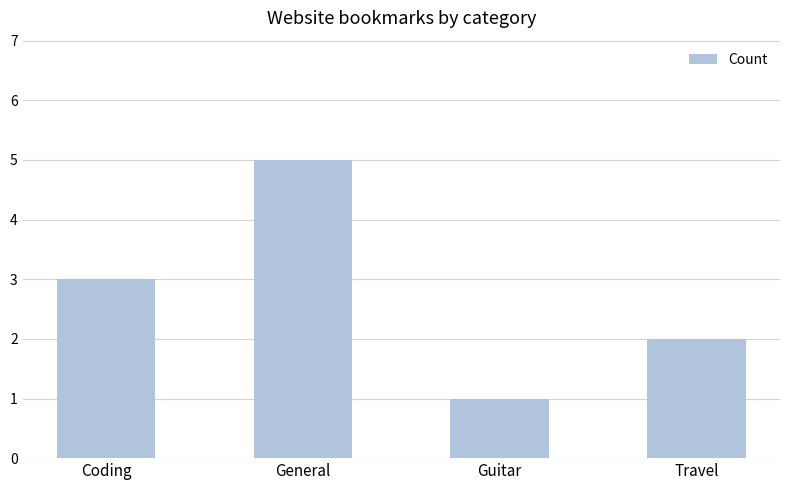

Between Travel and Coding, which is larger?

Coding